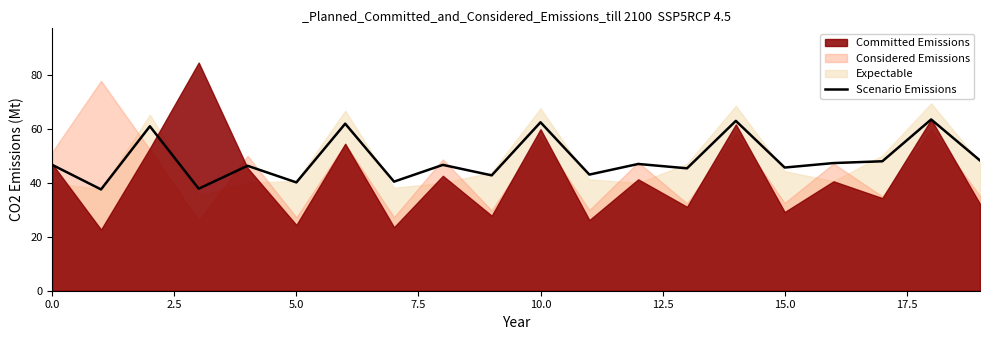

Is it true that Scenario Emissions equals 32.0 at 0.0?

False